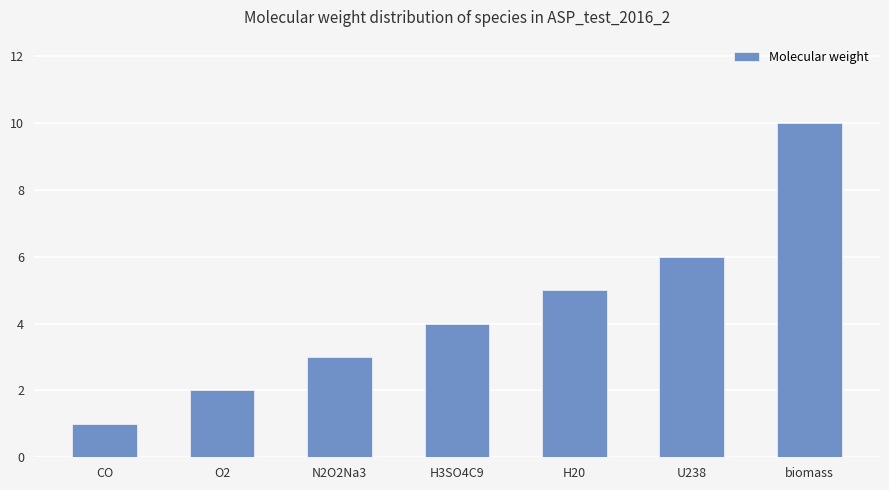

What is the sum of the values at H3SO4C9 and H20?

9